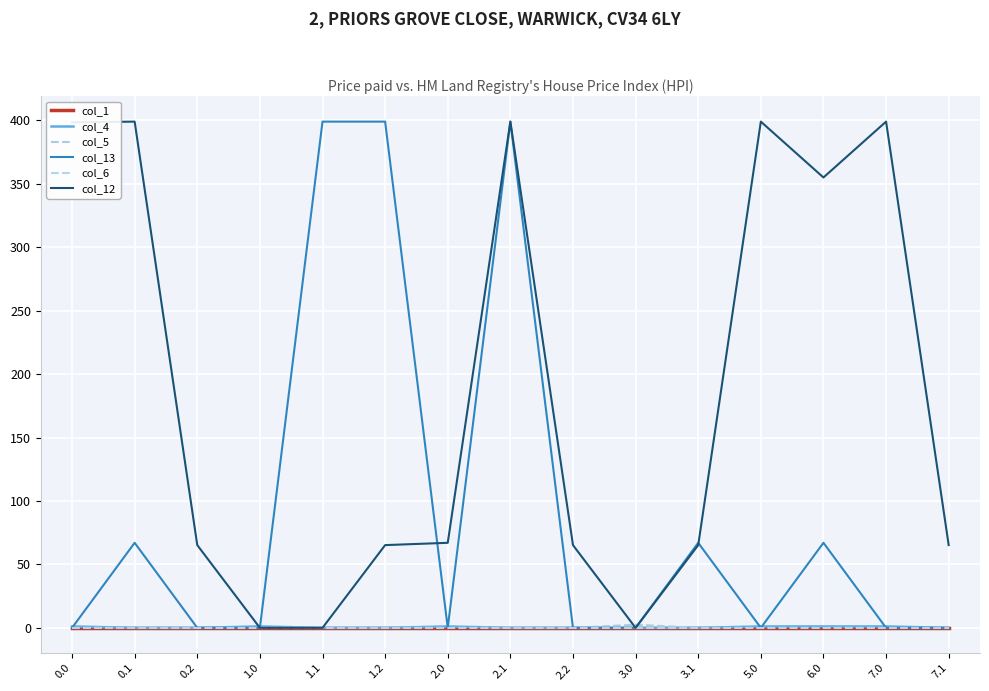

What is the sum of all col_13 values?

1398.1